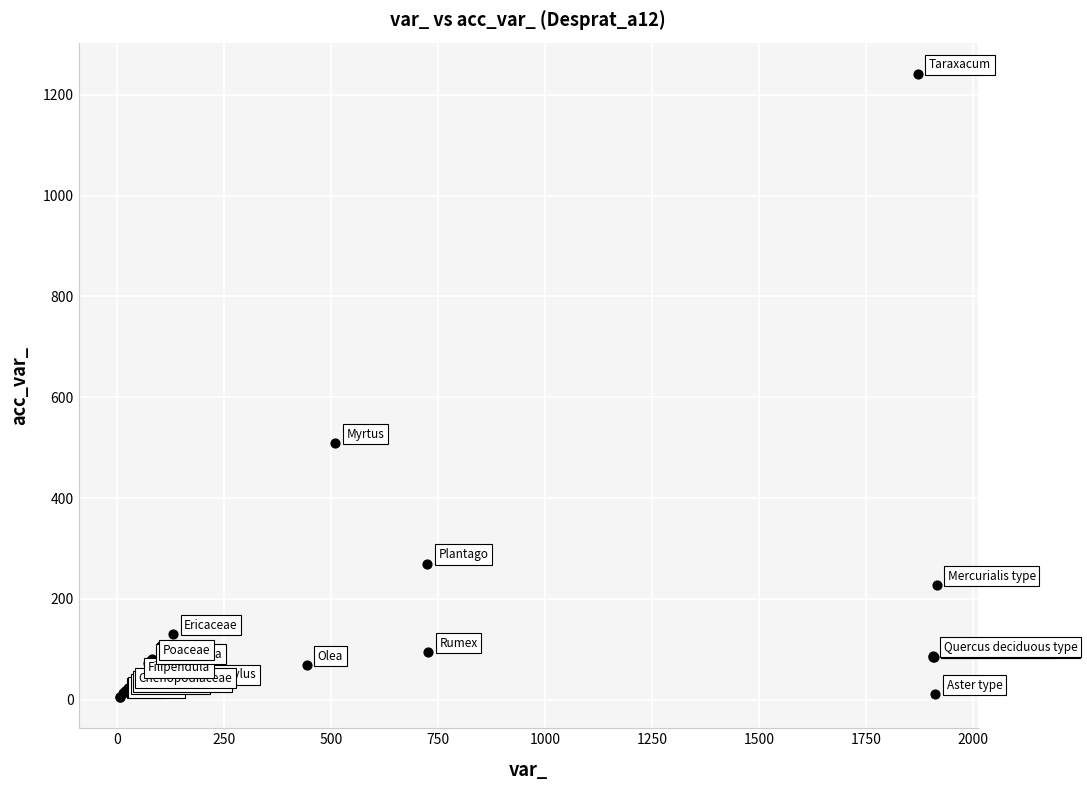

What Y value in the scatter plot is closest to 623?

509